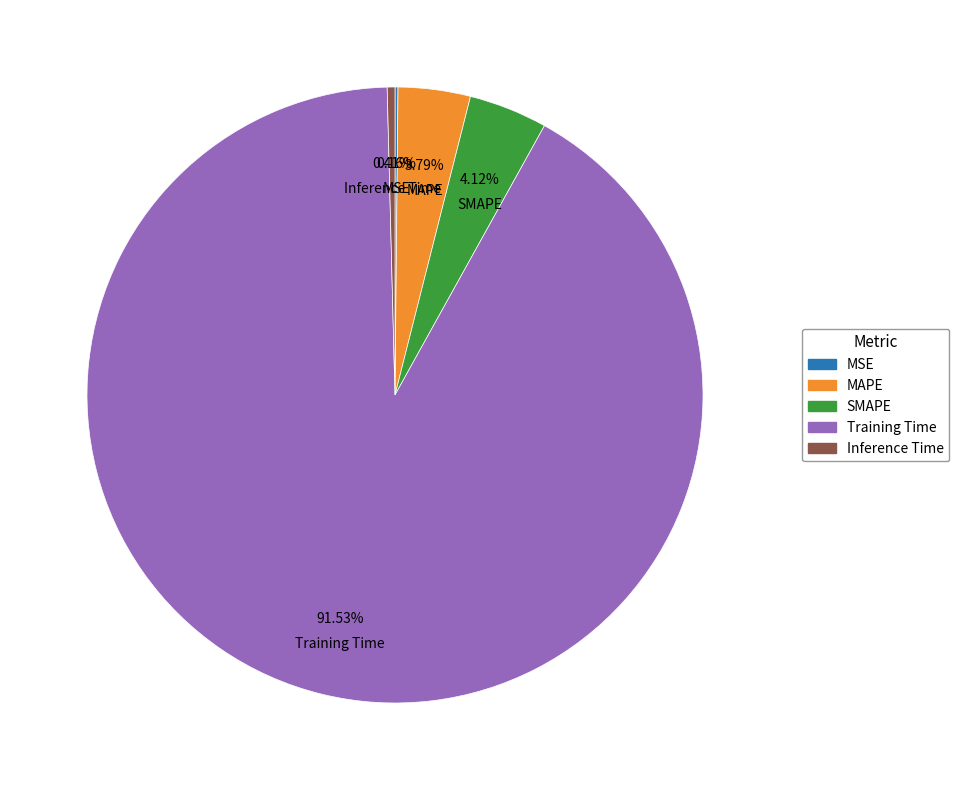

Is the sum of MAPE and Inference Time greater than half?

No